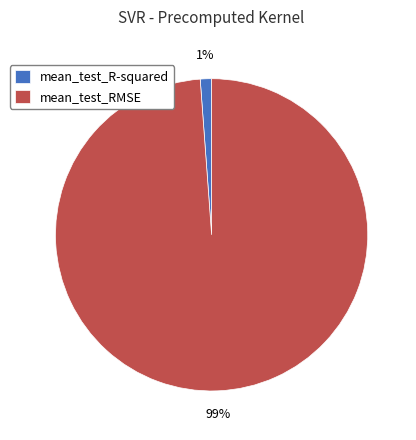

True or false: mean_test_R-squared accounts for 1% of the total.

True